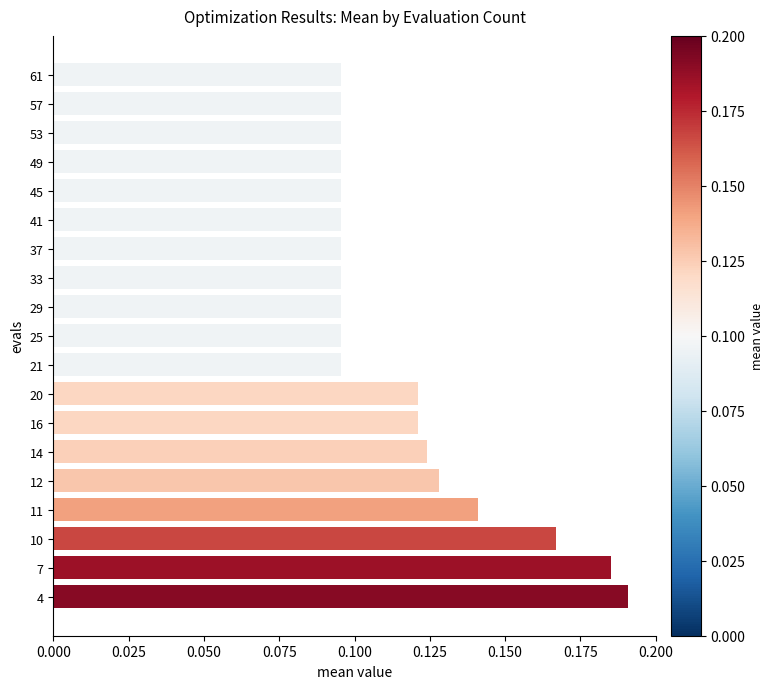

What is the sum of the values at 10 and 4?

0.4